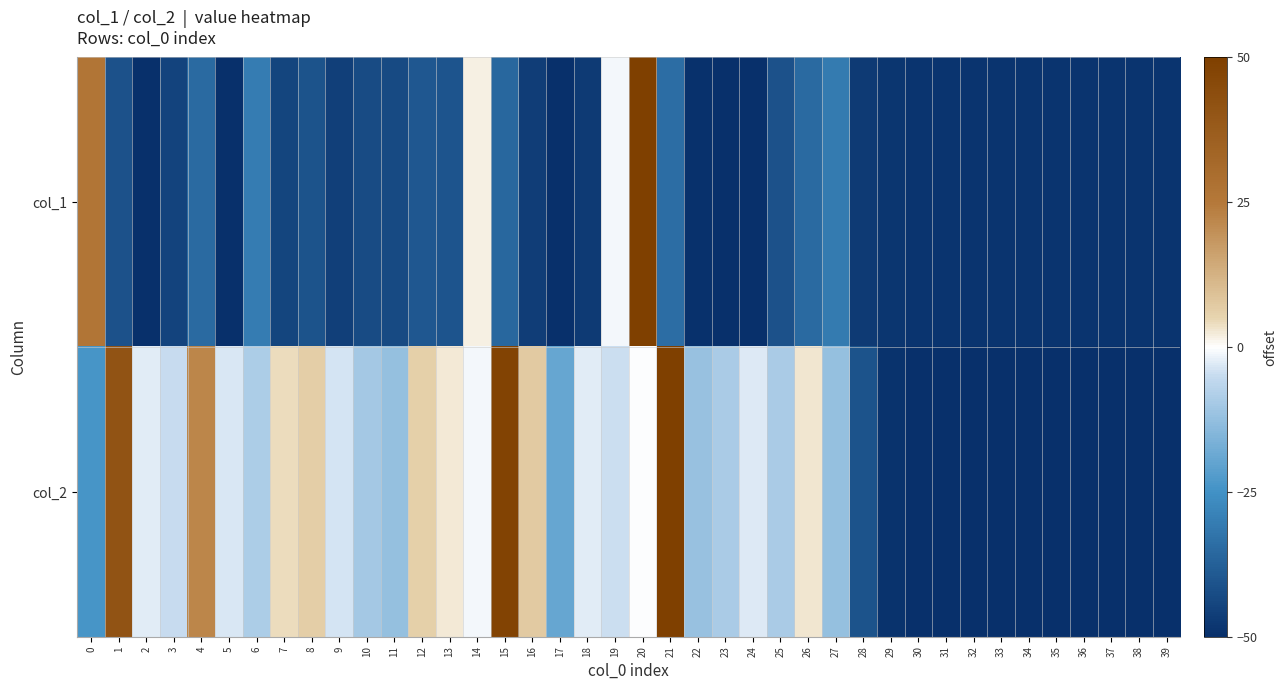

Between 4 and 20, which is larger?

20